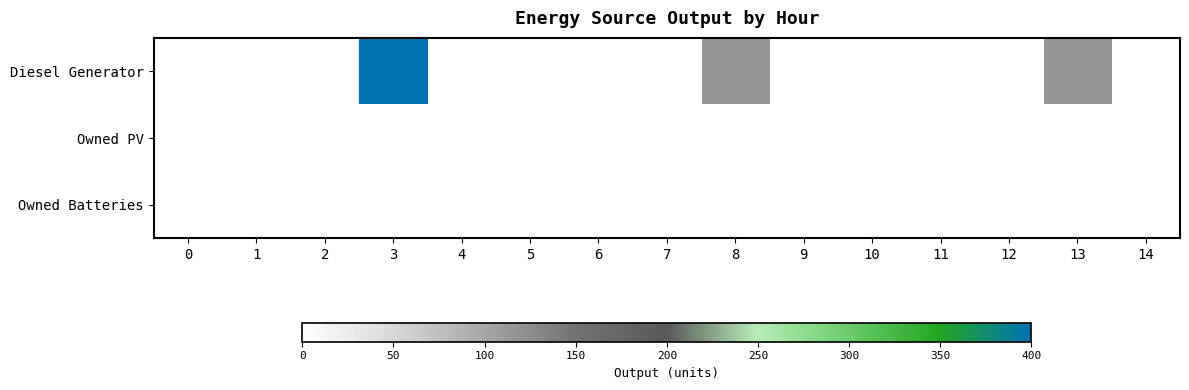

Reading left to right, extract all data points from this chart.

Diesel Generator: 0=0	1=0	2=0	3=400	4=0	5=0	6=0	7=0	8=116	9=0	10=0	11=0	12=0	13=116	14=0
Owned PV: 0=0	1=0	2=0	3=0	4=0	5=0	6=0	7=0	8=0	9=0	10=0	11=0	12=0	13=0	14=0
Owned Batteries: 0=0	1=0	2=0	3=0	4=0	5=0	6=0	7=0	8=0	9=0	10=0	11=0	12=0	13=0	14=0